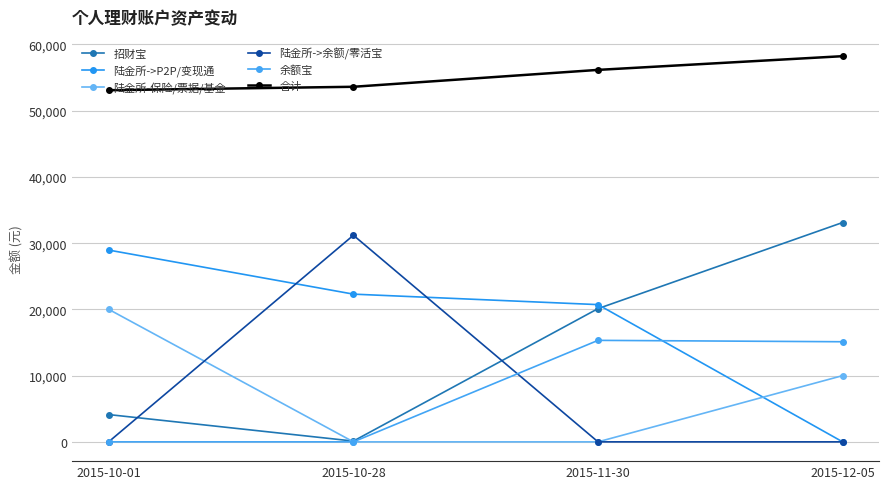

True or false: 陆金所-保险/票据/基金 and 招财宝 cross at least once.

True